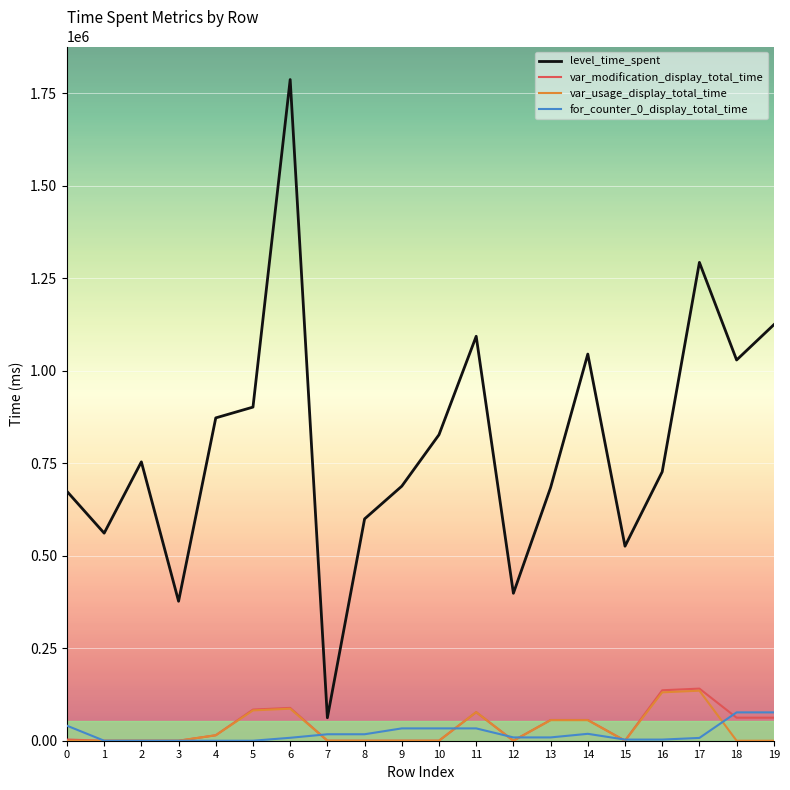

True or false: level_time_spent and var_usage_display_total_time cross at least once.

False